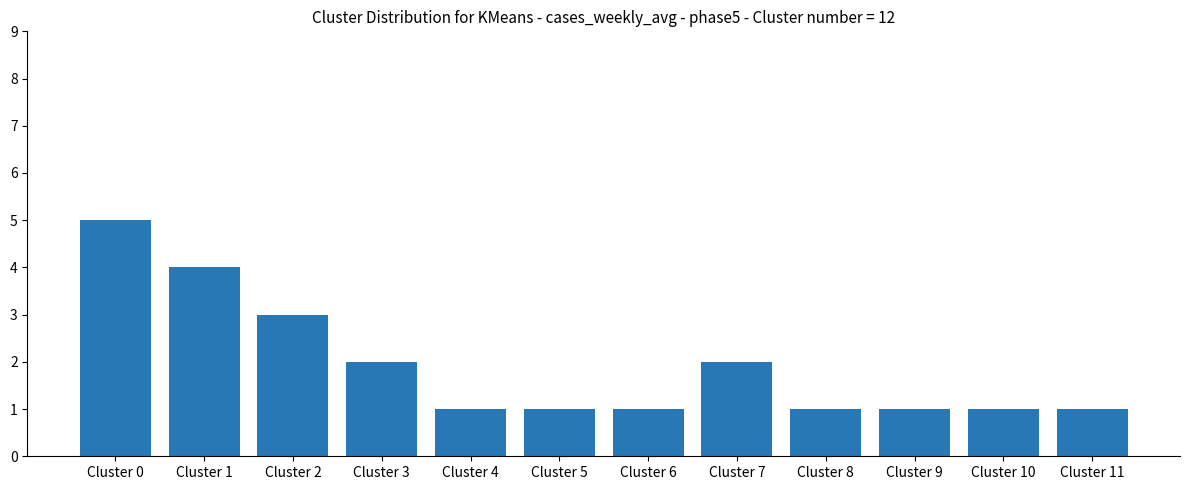

What is the value of the 3rd bar from the left?

3